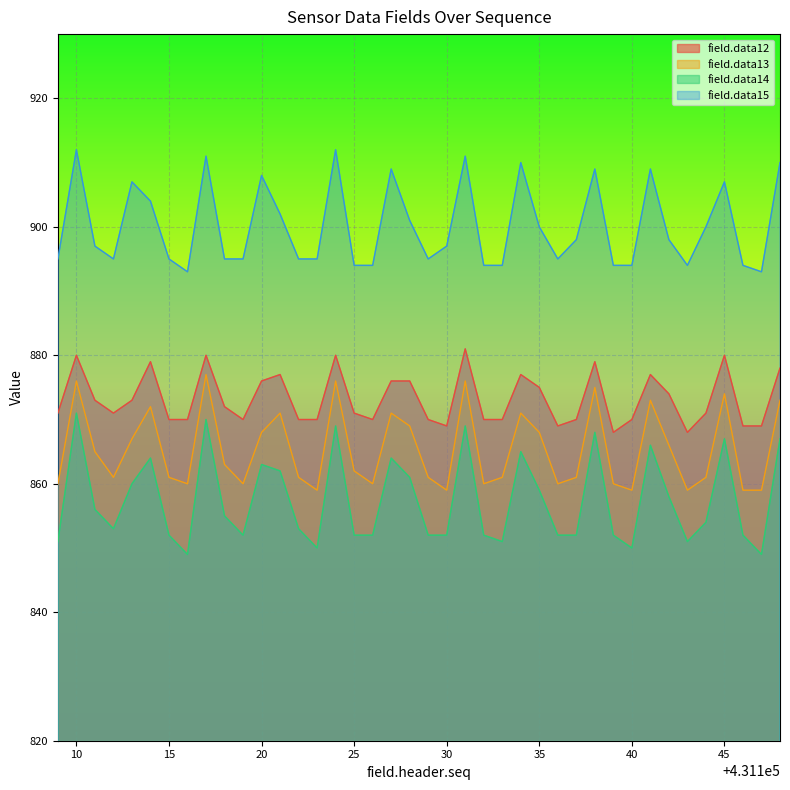

Does the chart display data point markers on the line(s)?

No